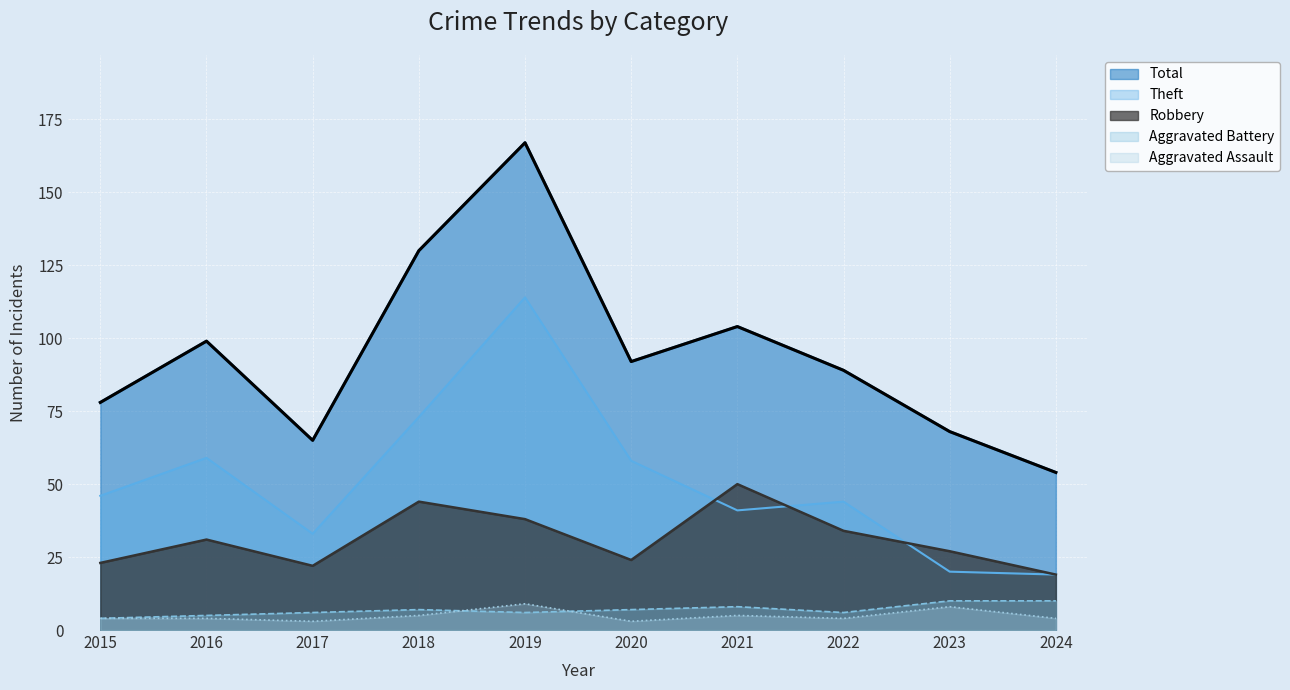

What is the value of the Total point at the 9th from the left?

68